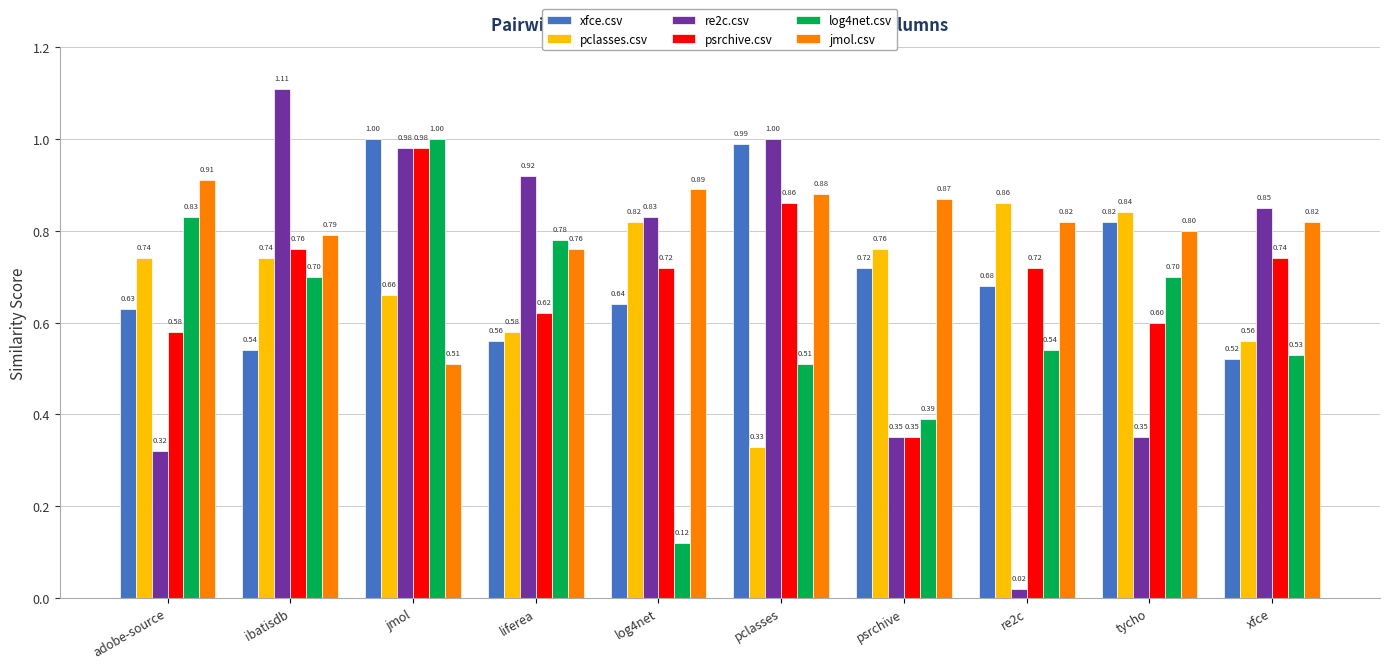

At which label does log4net.csv reach its peak?

jmol